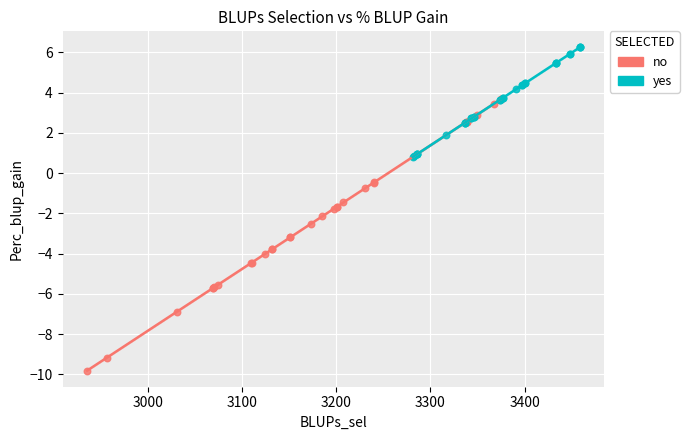

Which series contains the highest Y value?

yes